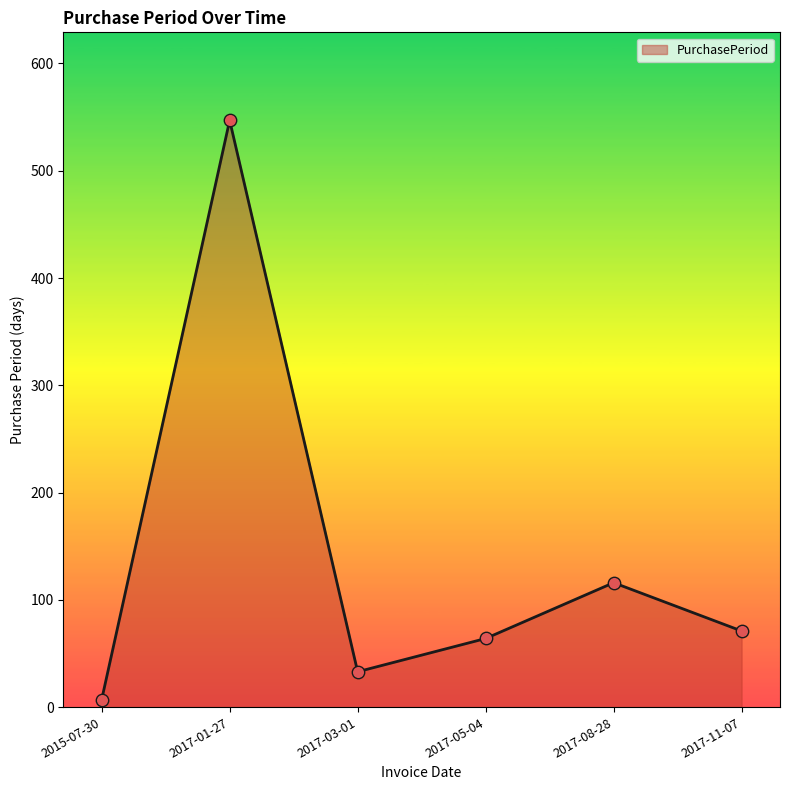

Which has a higher value, 2015-07-30 or 2017-03-01?

2017-03-01